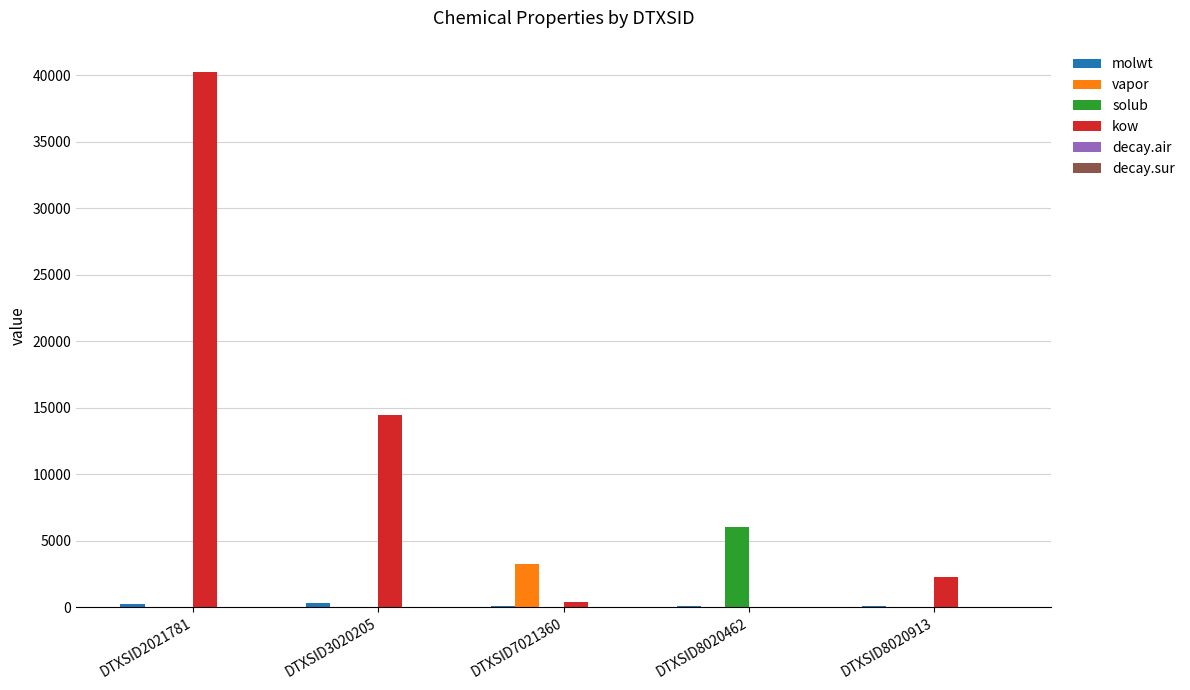

Which series has the largest total across all categories?

kow